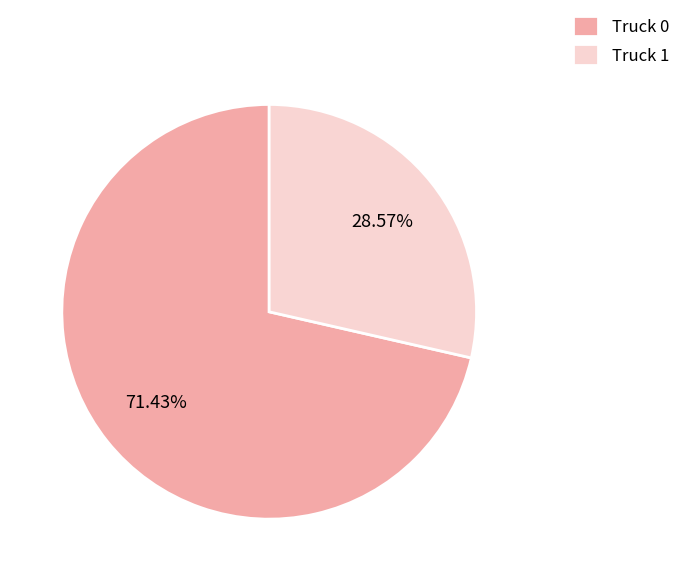

What percentage is the Truck 1 slice, to the nearest percent?

29%